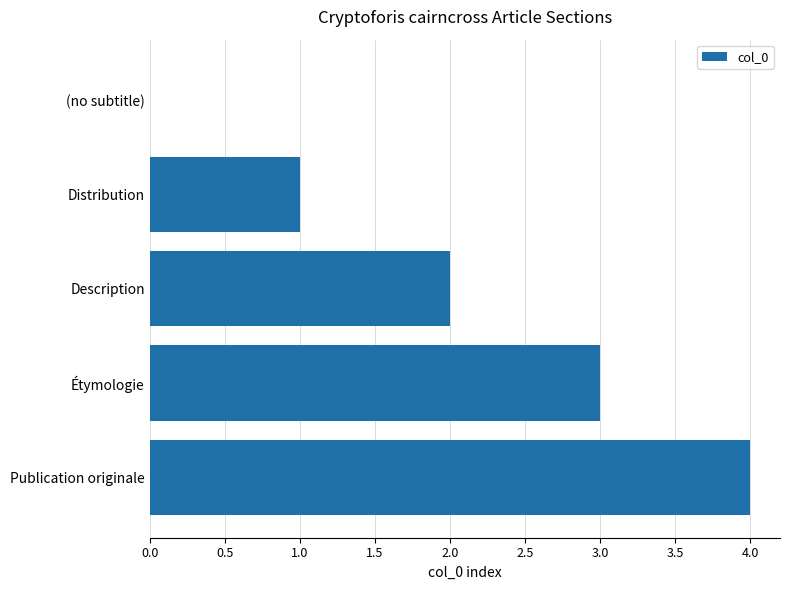

What is the change in value from Distribution to Description?

+1